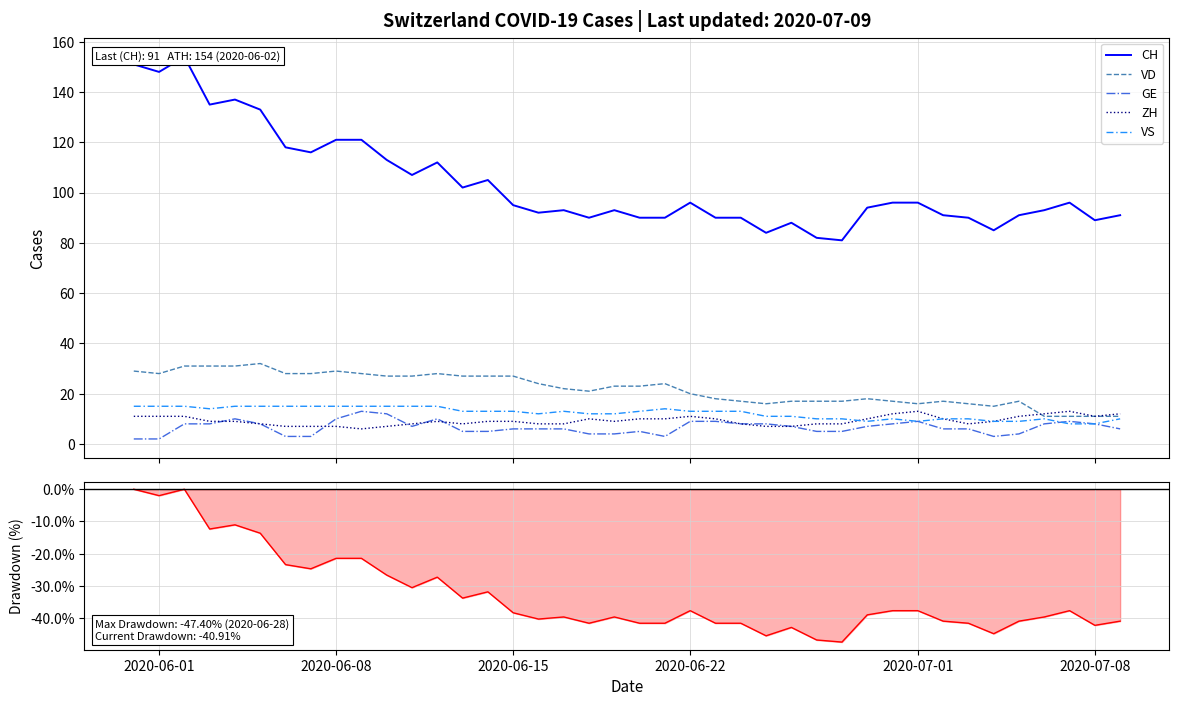

What is the value of the ZH point at the 10th from the left?

6.0